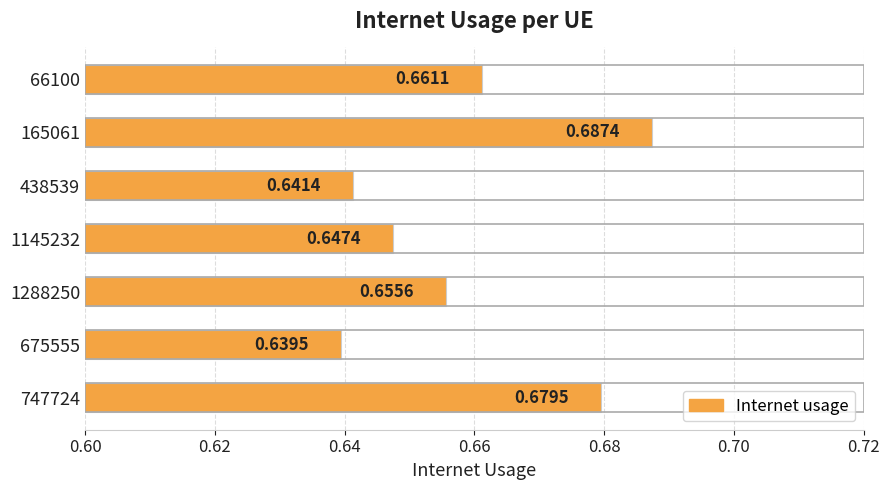

Between 747724 and 1288250, which is larger?

747724